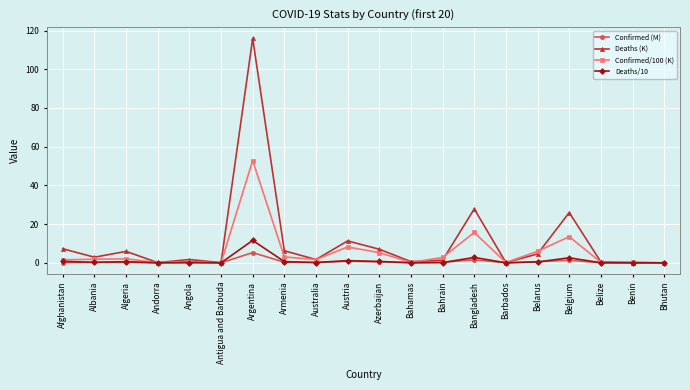

At how many categories does at least one series exceed 82?

1